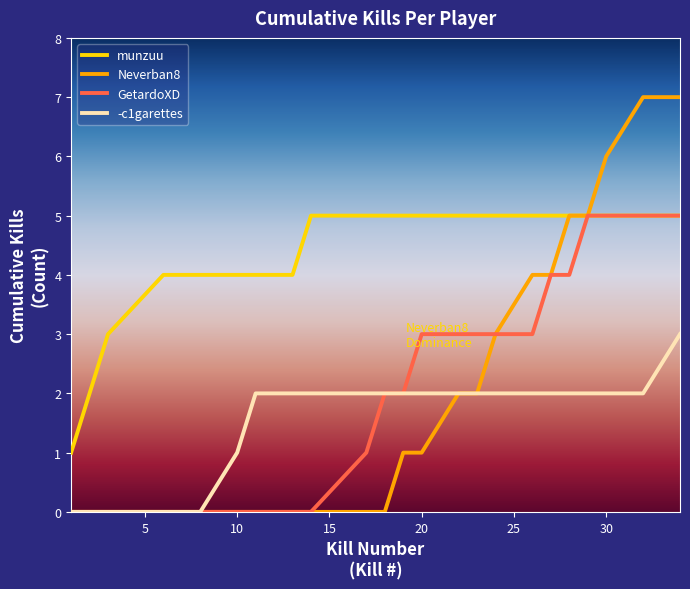

Which series has the largest total across all categories?

munzuu